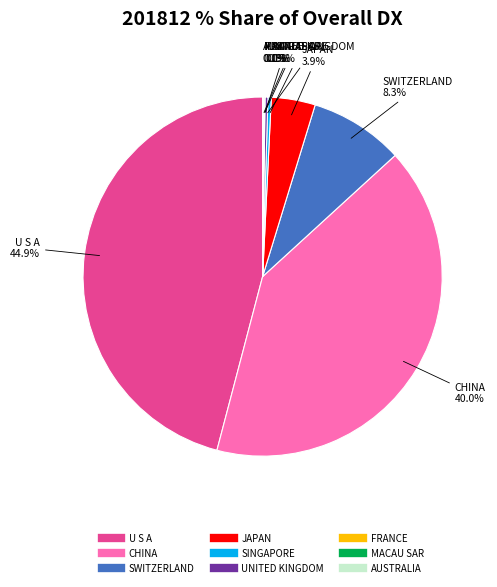

To the nearest percent, what is the combined percentage of CHINA and FRANCE?

41%